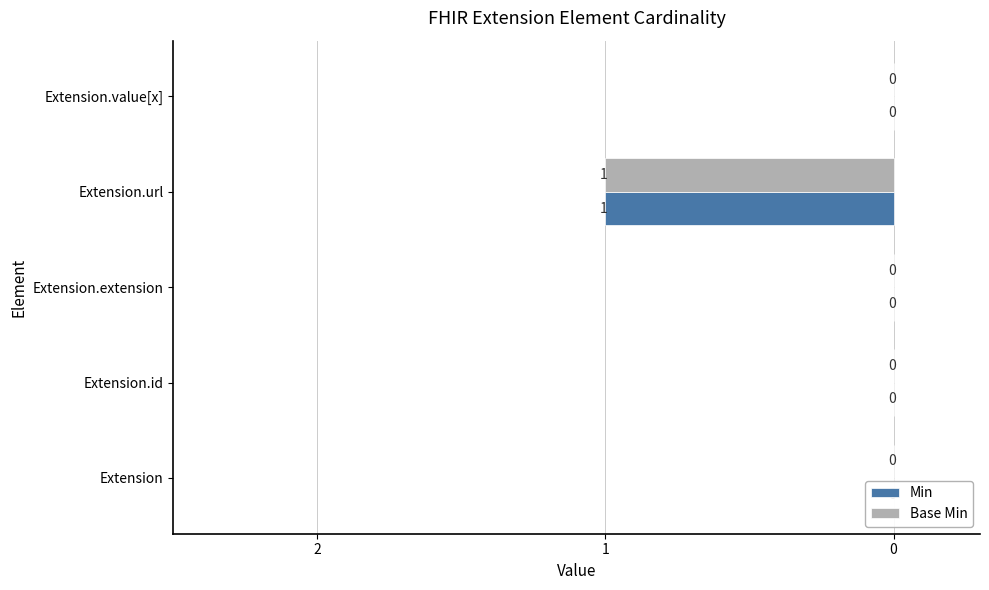

What is the label of the 3rd bar from the right?

Extension.extension